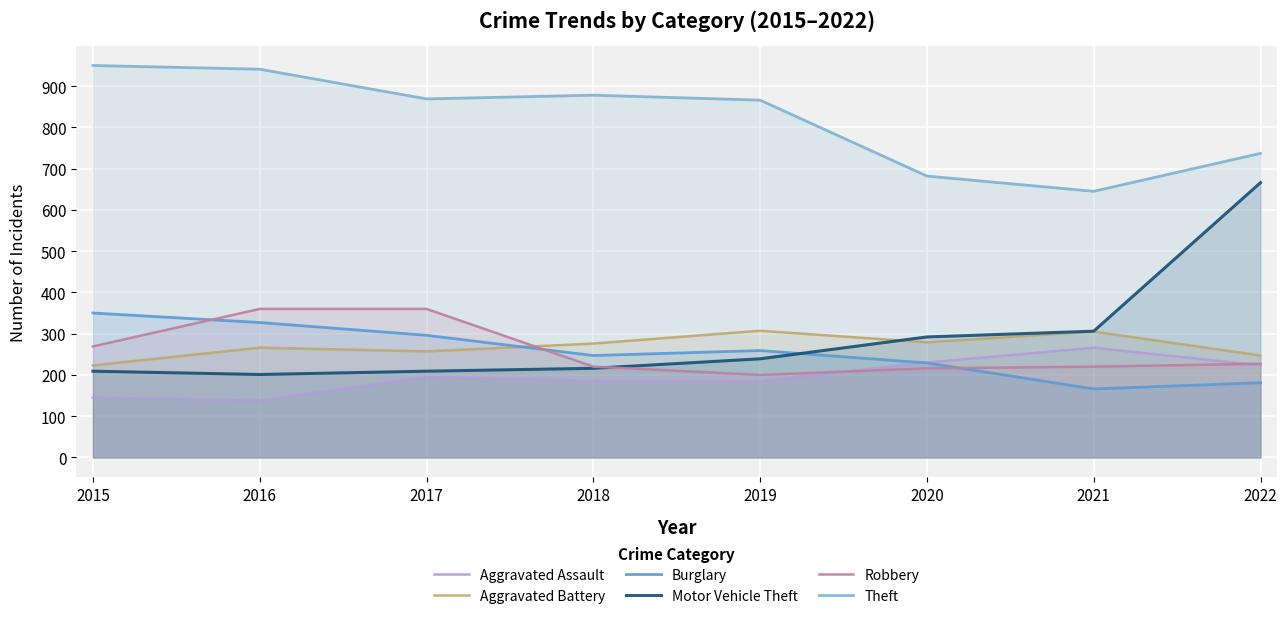

At which label does Motor Vehicle Theft first exceed 239?

2020